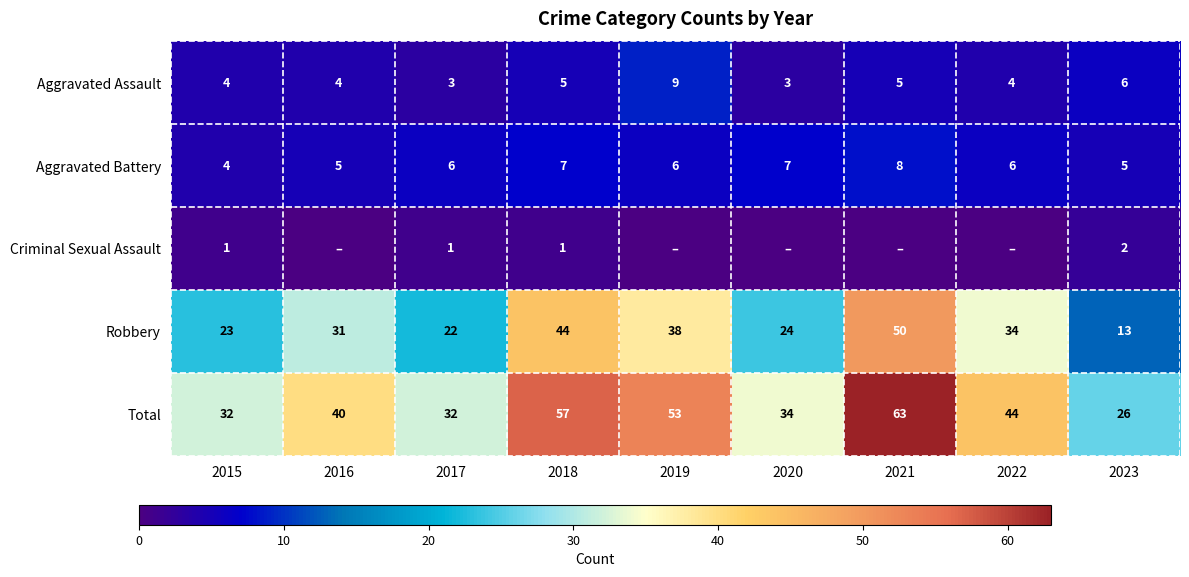

Which category has the lowest value in the Aggravated Battery series?

2015